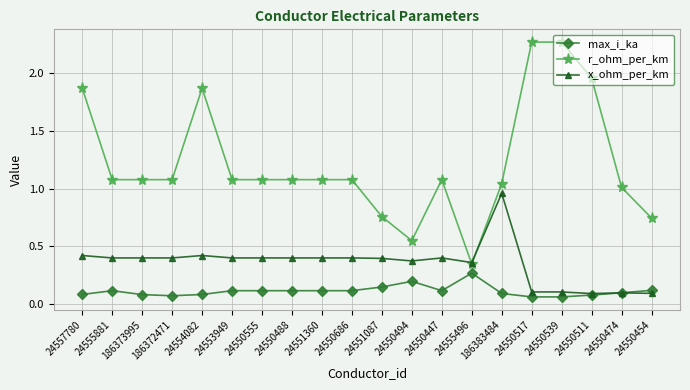

How many intersections are there between r_ohm_per_km and x_ohm_per_km?

2